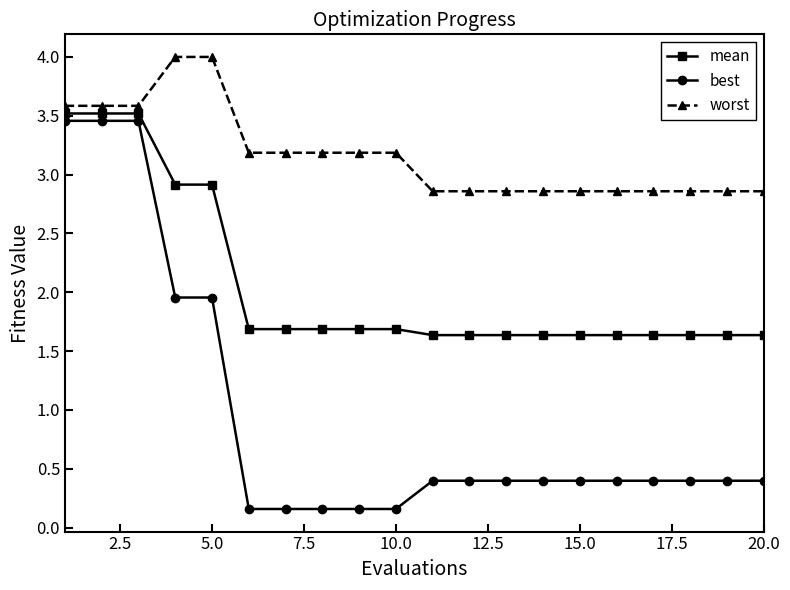

Which series has the widest spread of values?

best